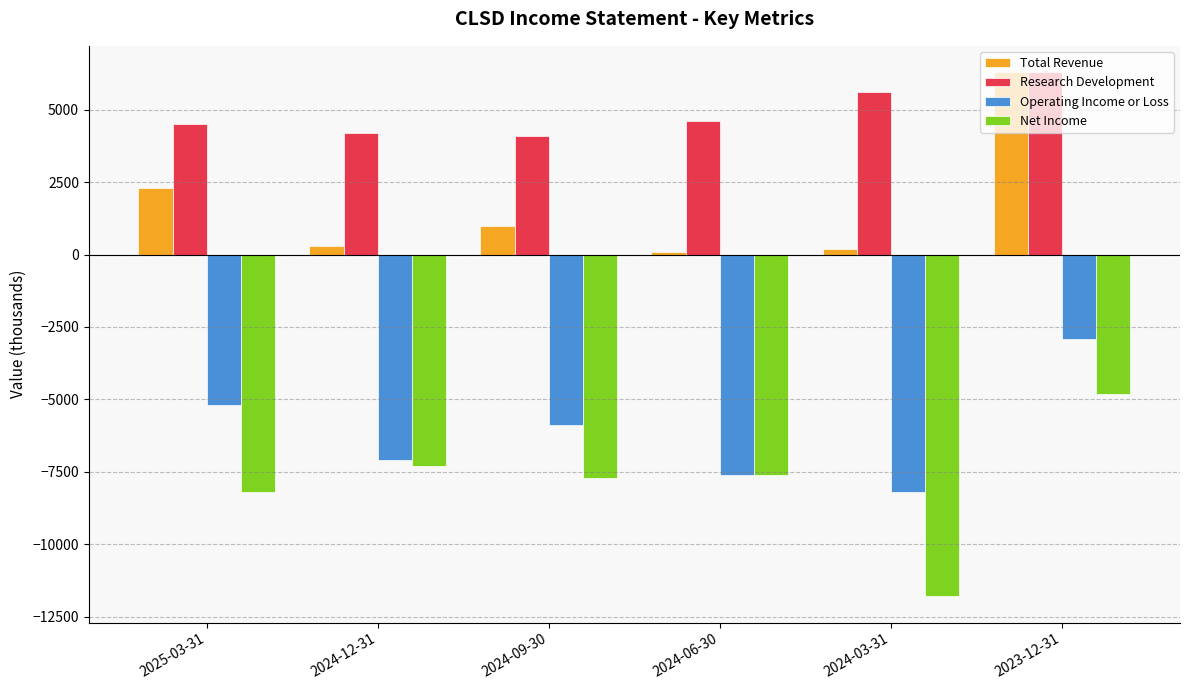

What are all the series names shown in the legend?

Total Revenue, Research Development, Operating Income or Loss, Net Income